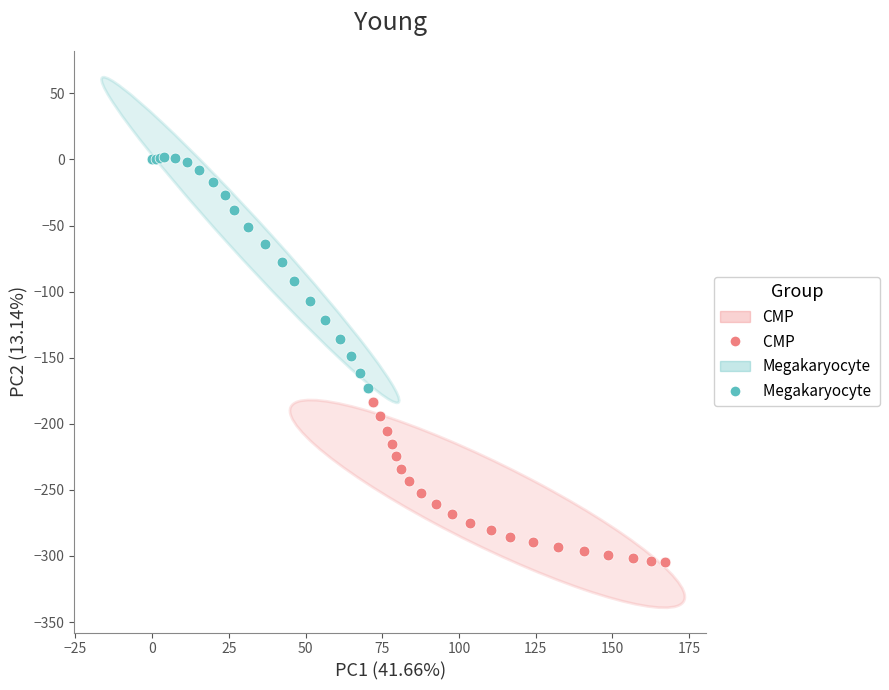

Which series reaches the minimum Y coordinate?

CMP